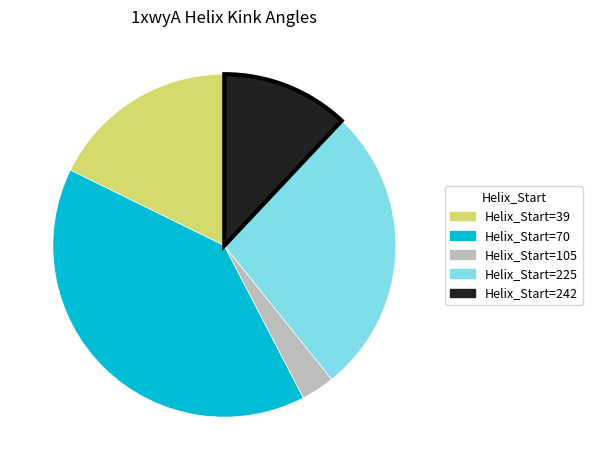

Is there any slice that represents more than half of the pie?

No